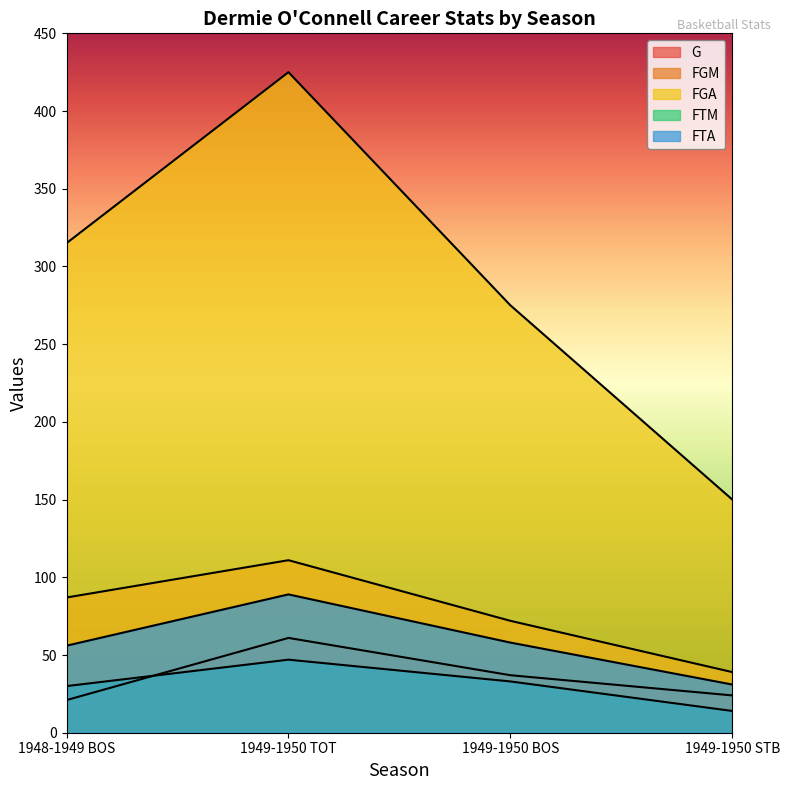

True or false: FTM and G cross at least once.

True